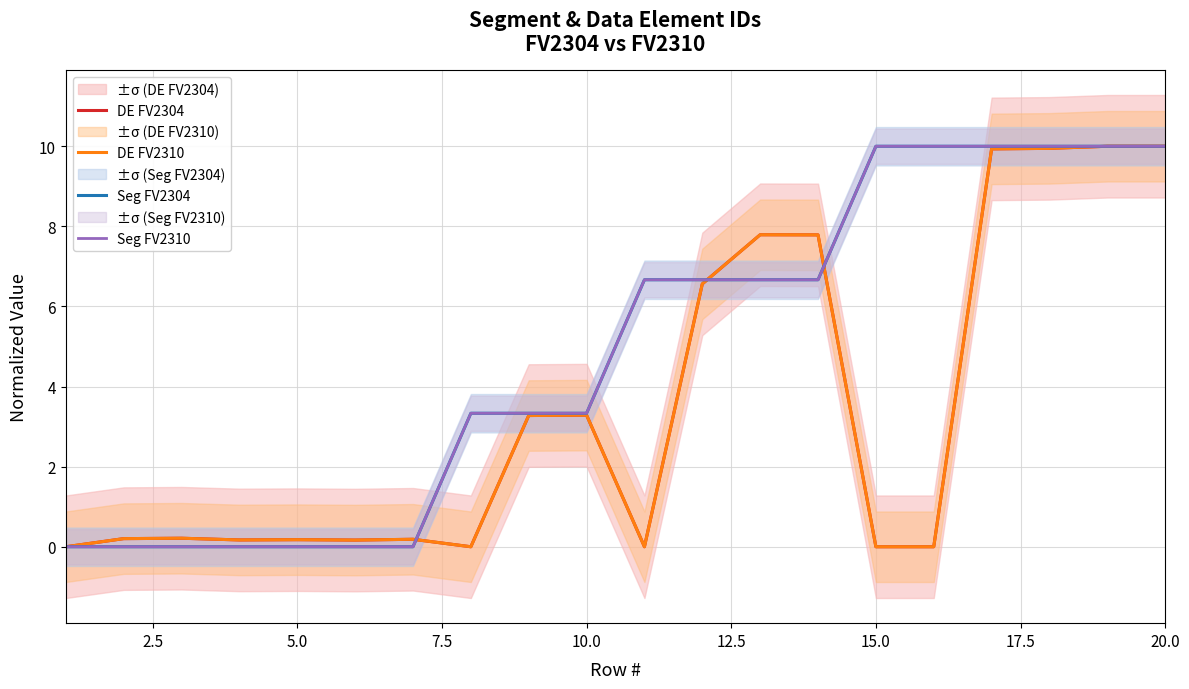

Does the chart have visible grid lines?

Yes